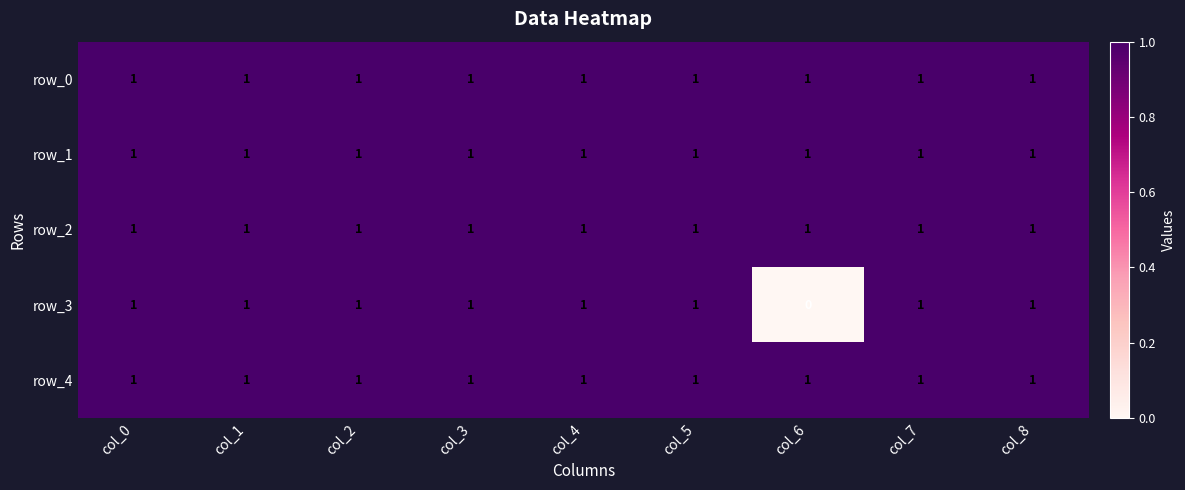

Which series has the largest range (max minus min)?

row_3